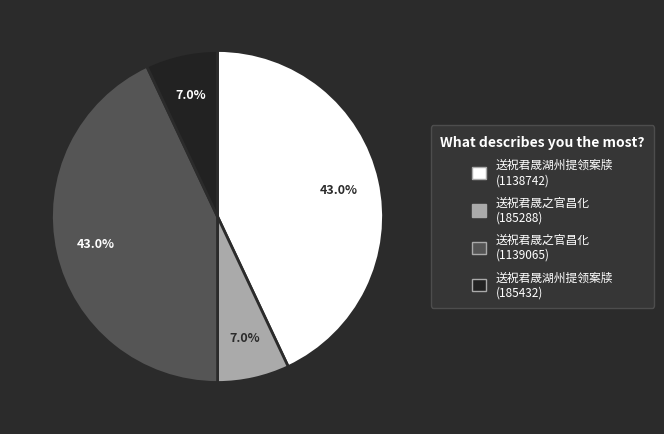

How much of the chart is everything except 送祝君晟湖州提领案牍 (185432)?

93.0%